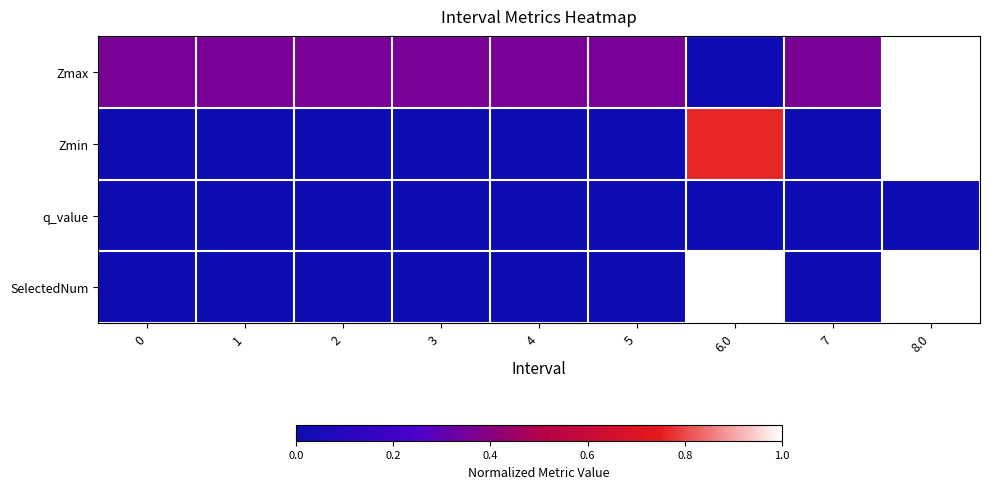

List the series in order of their peak value, highest first.

Zmax, Zmin, SelectedNum, q_value